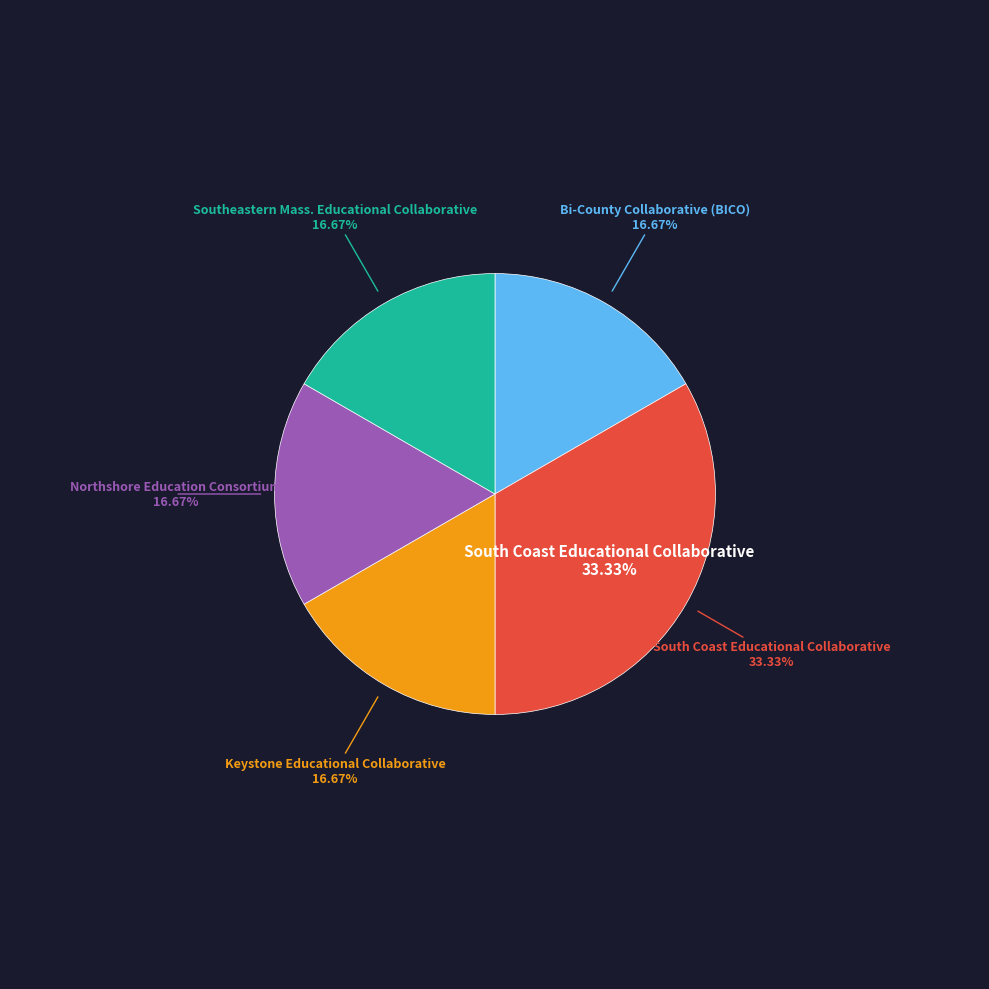

Combined, do EDCO Collaborative and Shore Educational Collaborative account for over 50%?

No